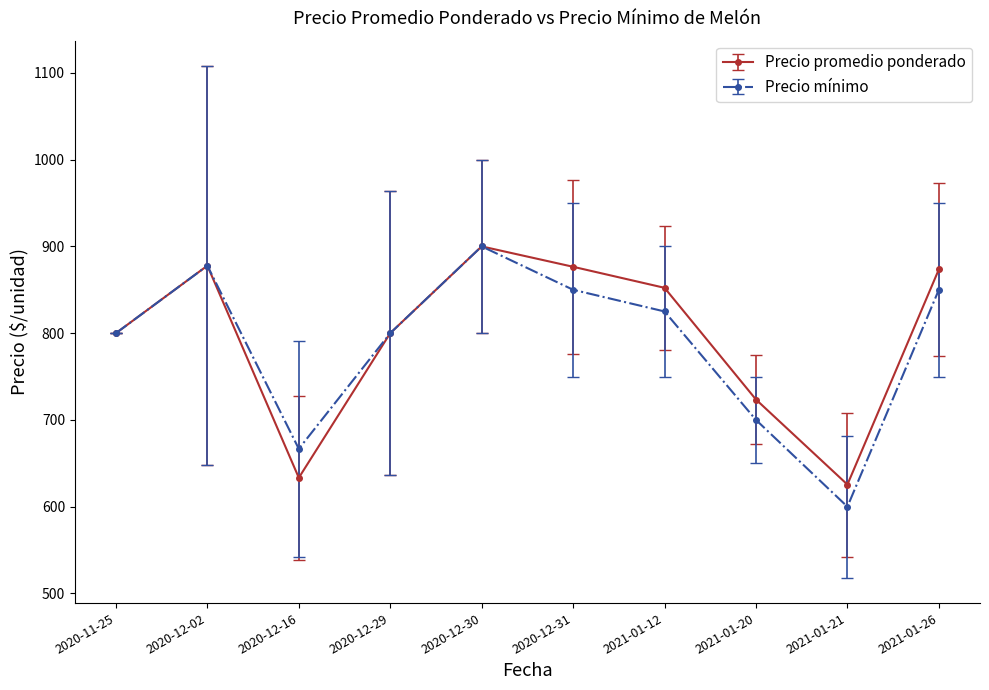

List the series in order of their overall mean, lowest first.

Precio mínimo, Precio promedio ponderado